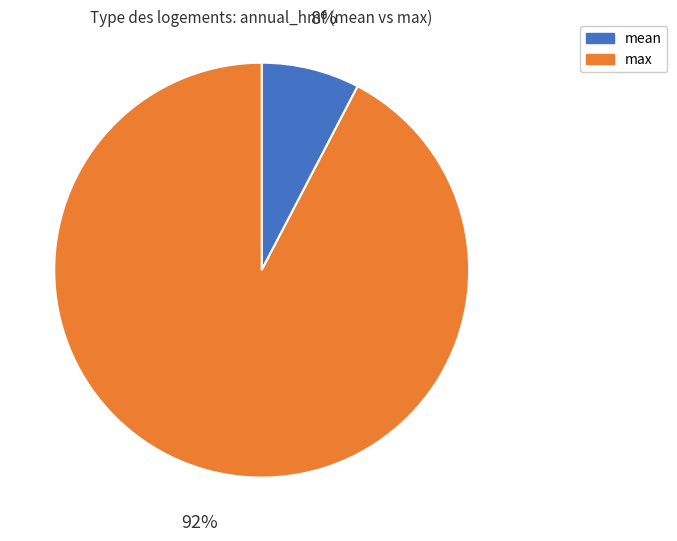

Which slice is the smallest?

mean